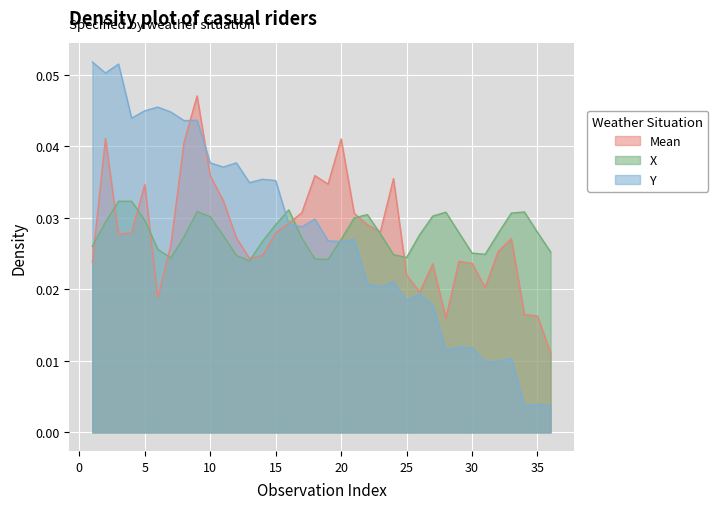

After their last crossing, which series has the higher values: Mean or Y?

Mean